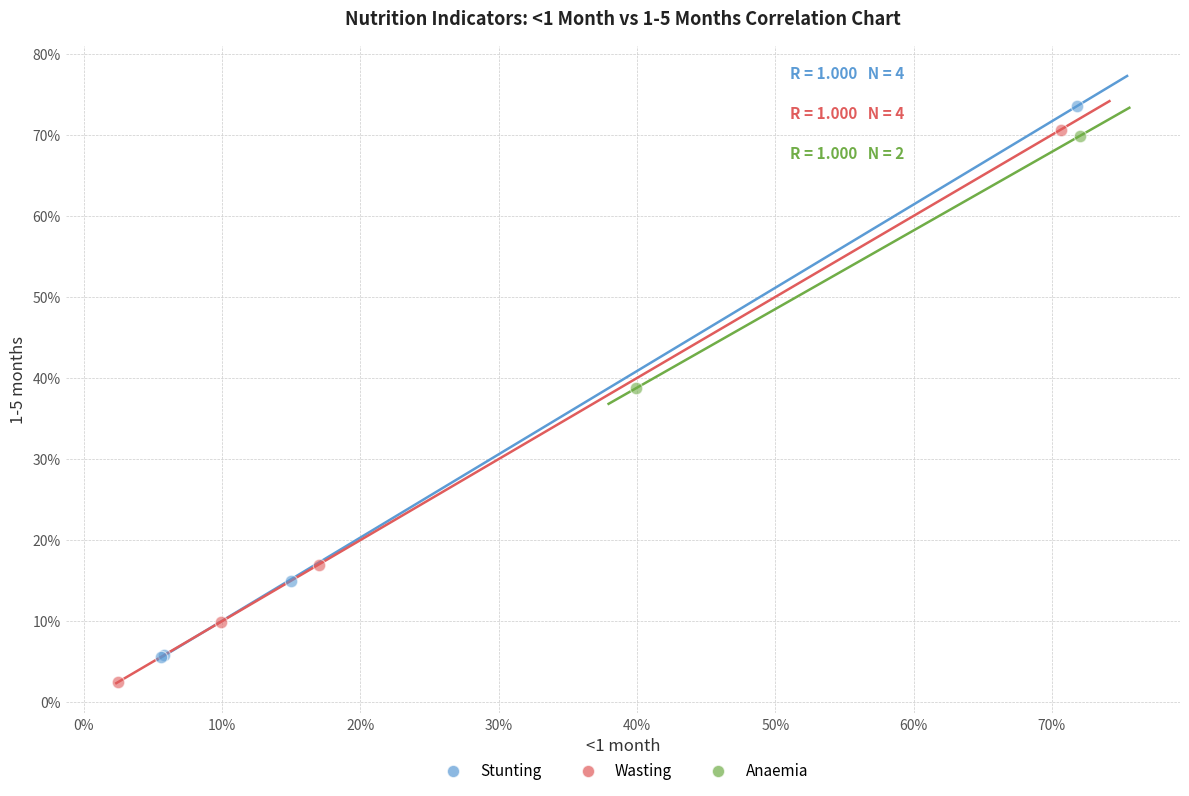

What are all the series names shown in the legend?

Stunting, Wasting, Anaemia